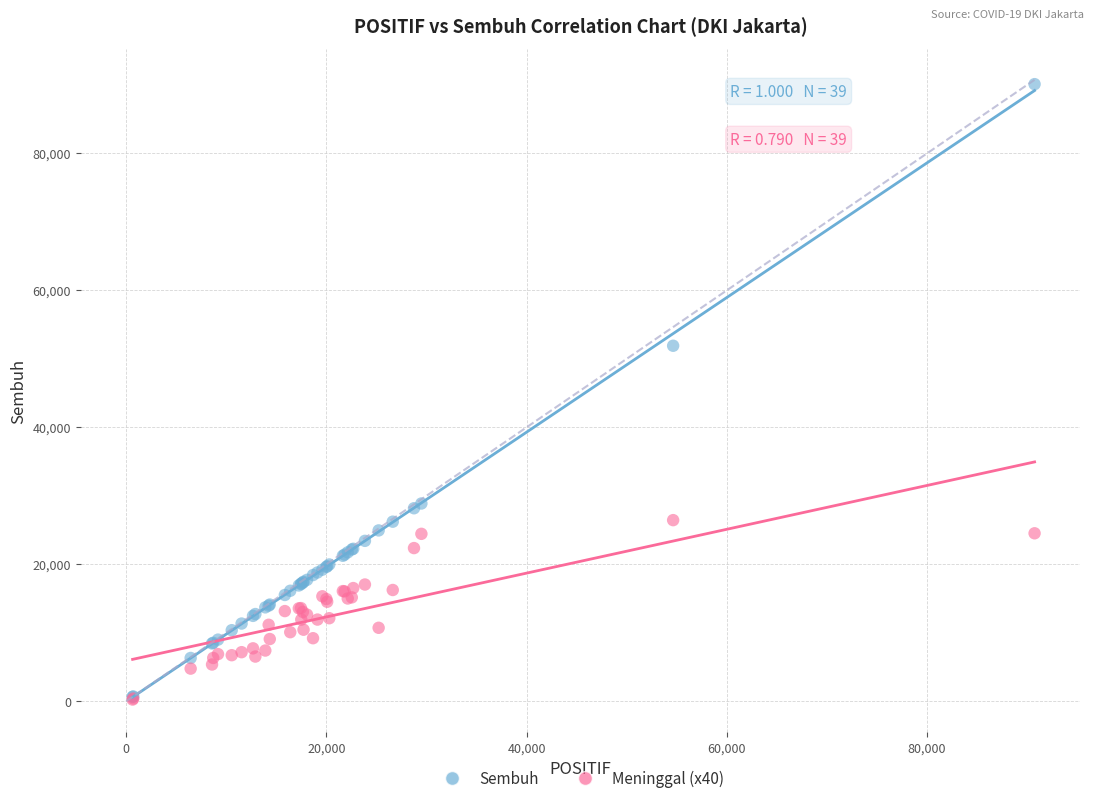

Across all series, what Y value is closest to 45171?

51903